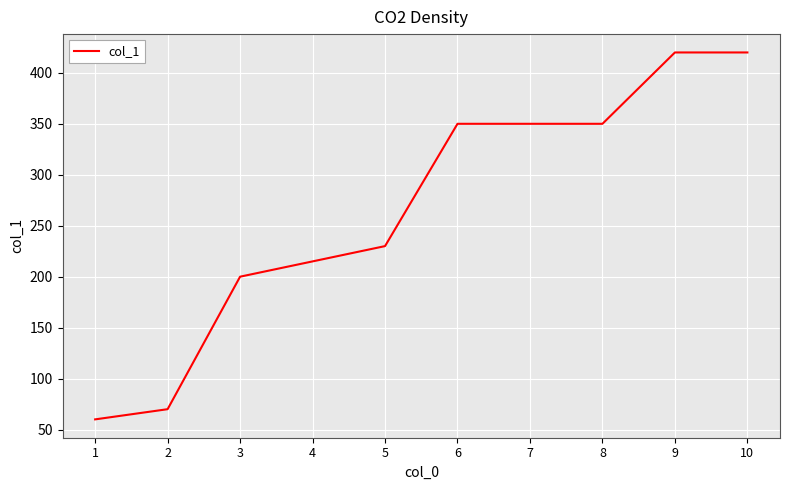

How many lines are shown in the chart?

1